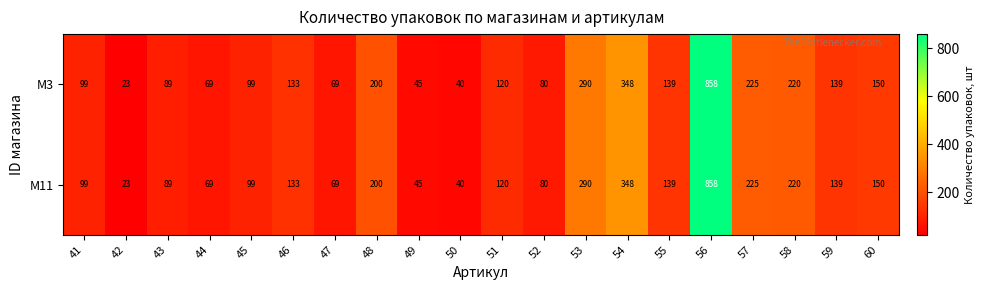

Where is M3 nearest to the value 440?

54